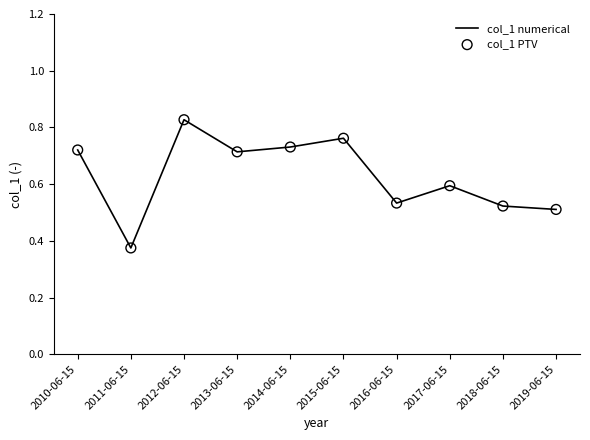

Between 2015-06-15 and 2017-06-15, which is larger?

2015-06-15